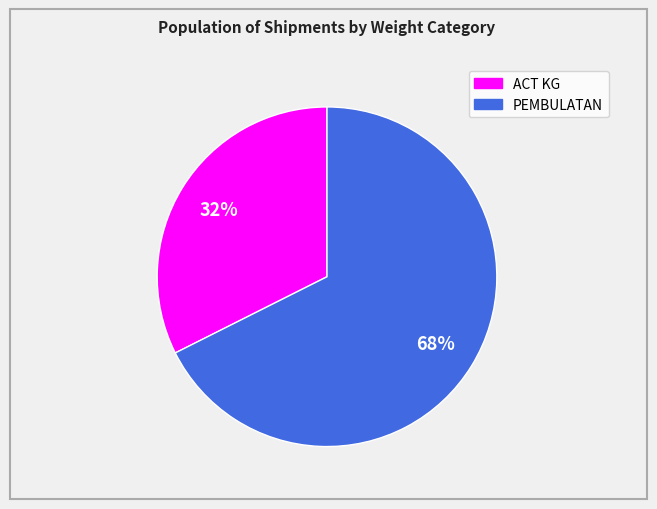

Is there any slice that represents more than half of the pie?

Yes